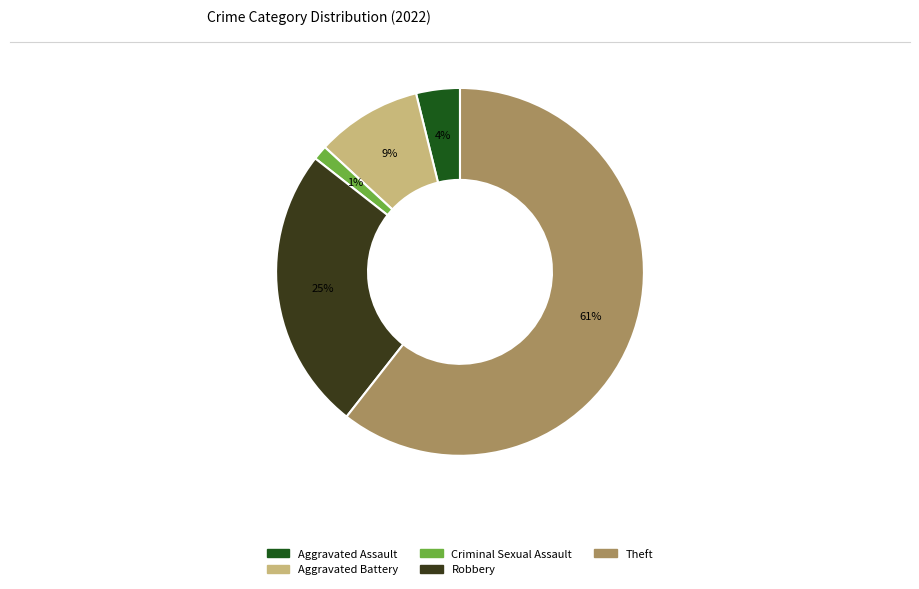

The Robbery slice represents 11% of the pie. True or false?

False